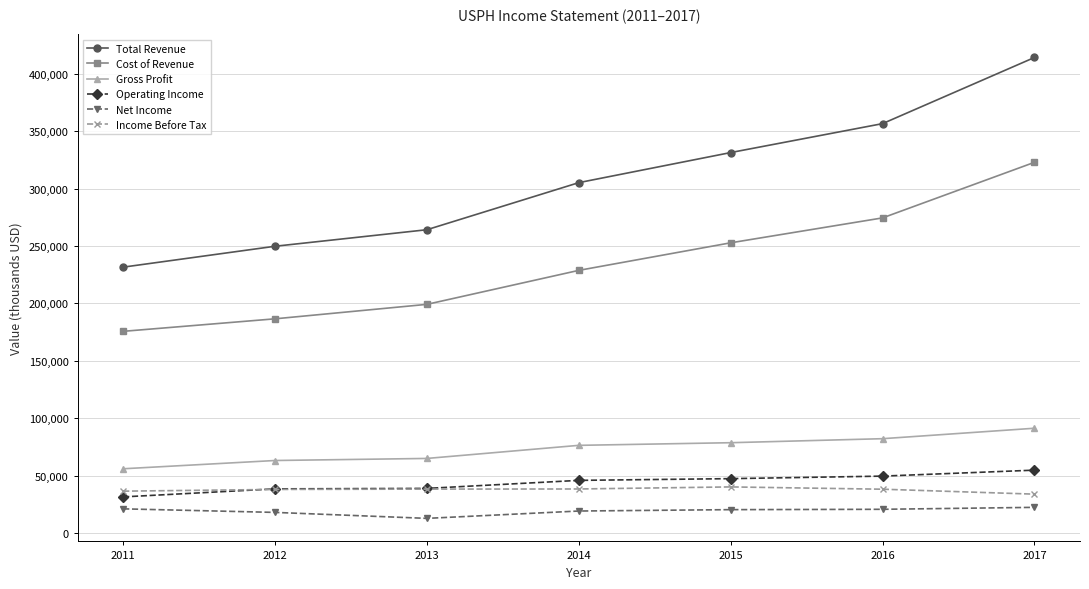

What is the total value across all series at 2013?

617800